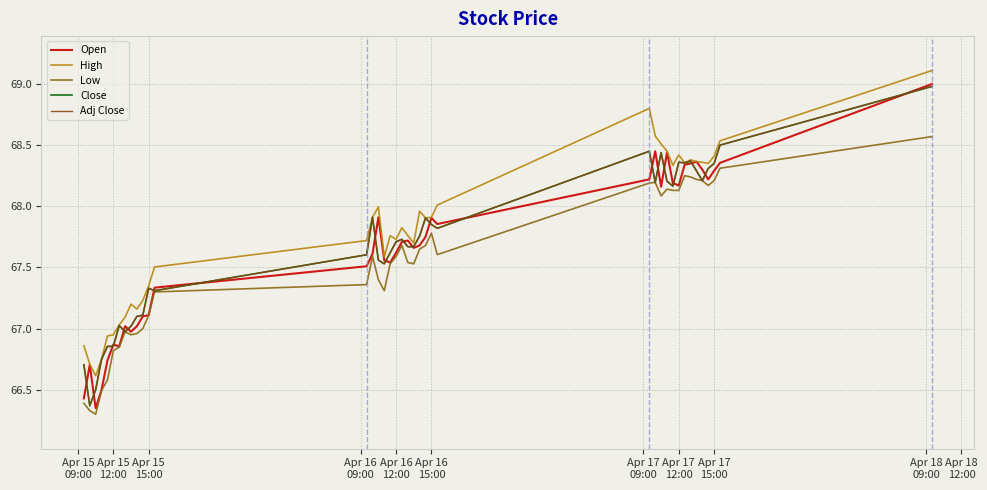

In Low, how many points are lower than both neighbors (excluding endpoints)?

7